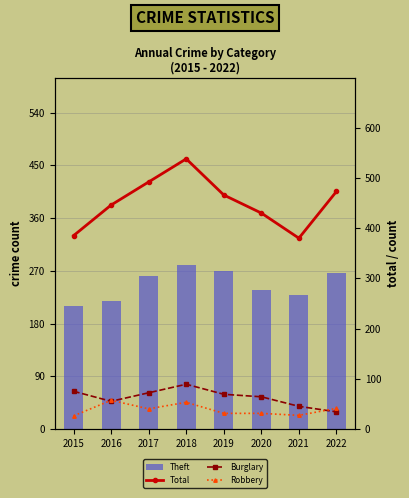

Is it true that Burglary equals 55 at 2022?

False